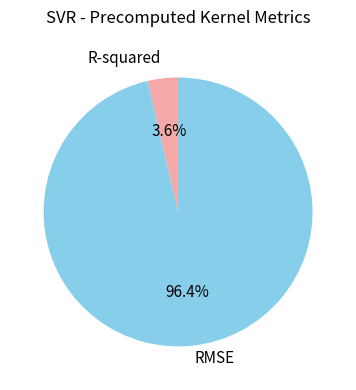

The RMSE slice represents 96% of the pie. True or false?

True